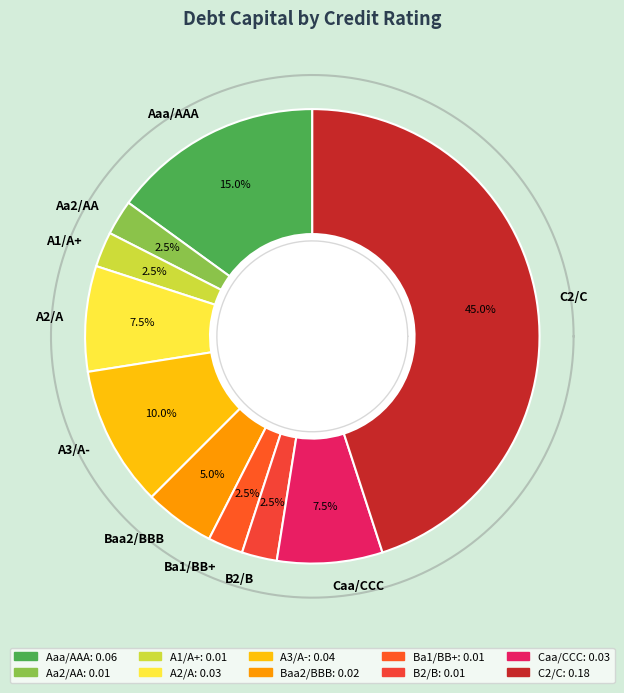

Rank the categories by value from highest to lowest.

C2/C, Aaa/AAA, A3/A-, A2/A, Caa/CCC, Baa2/BBB, Aa2/AA, A1/A+, Ba1/BB+, B2/B